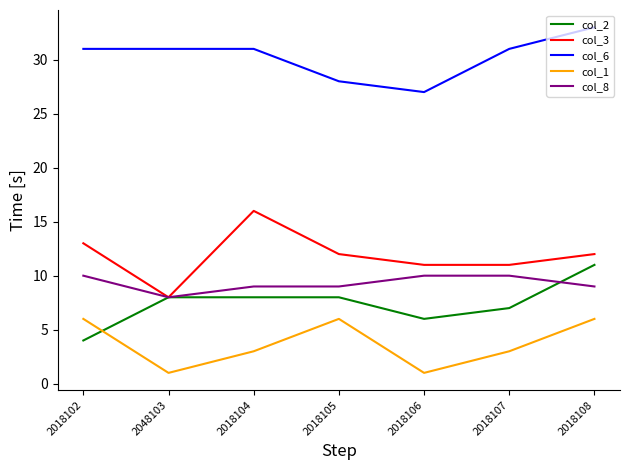

True or false: col_1 and col_6 intersect in this chart.

False